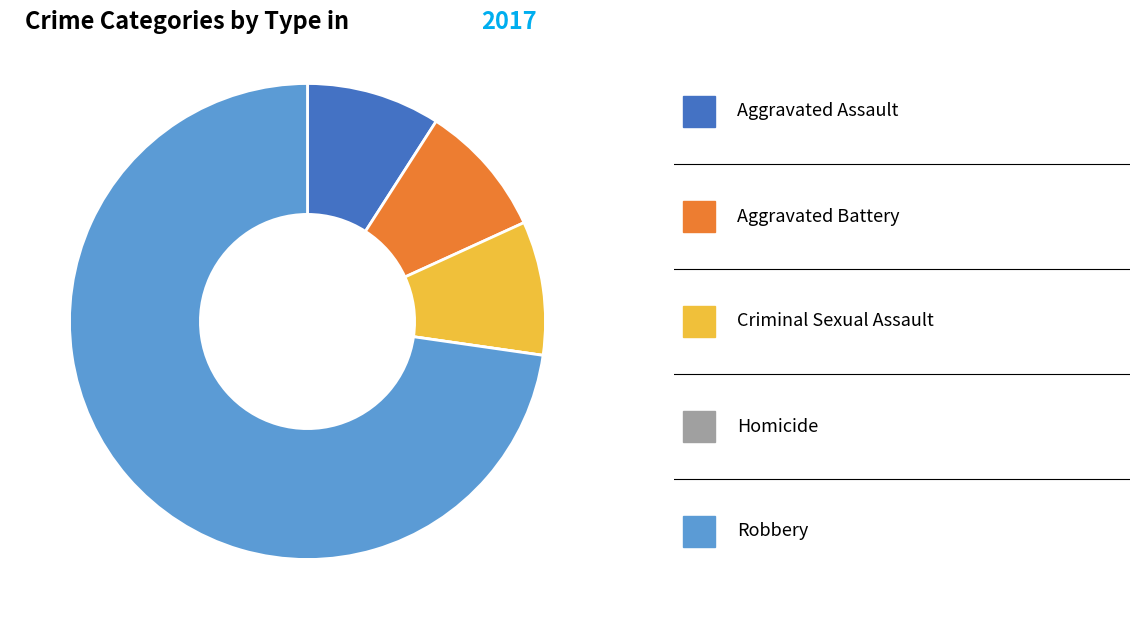

Does any single category account for the majority?

Yes